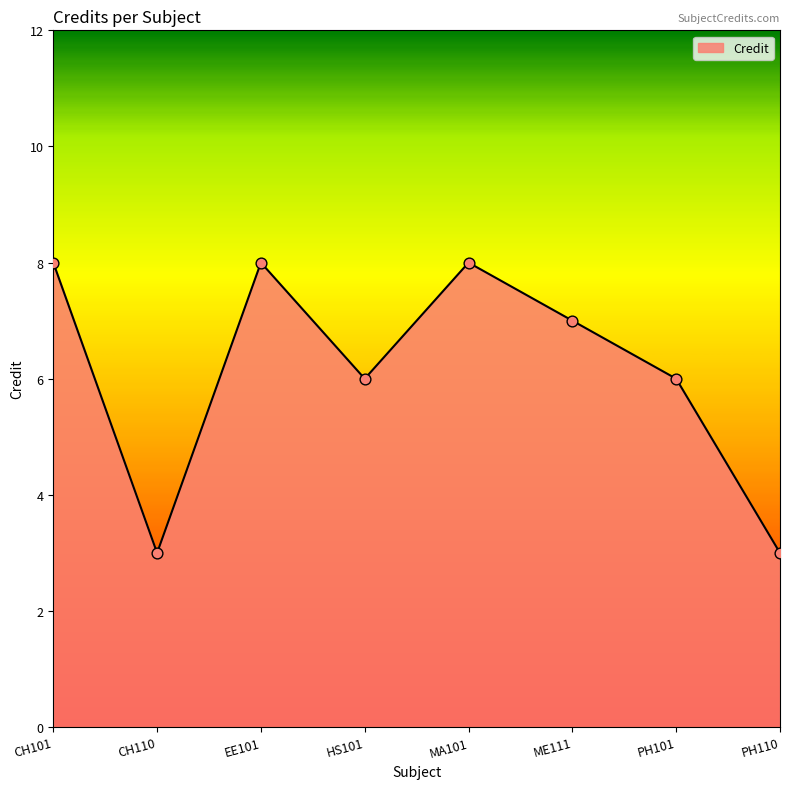

What is the ratio of the value at ME111 to the value at CH101?

0.9